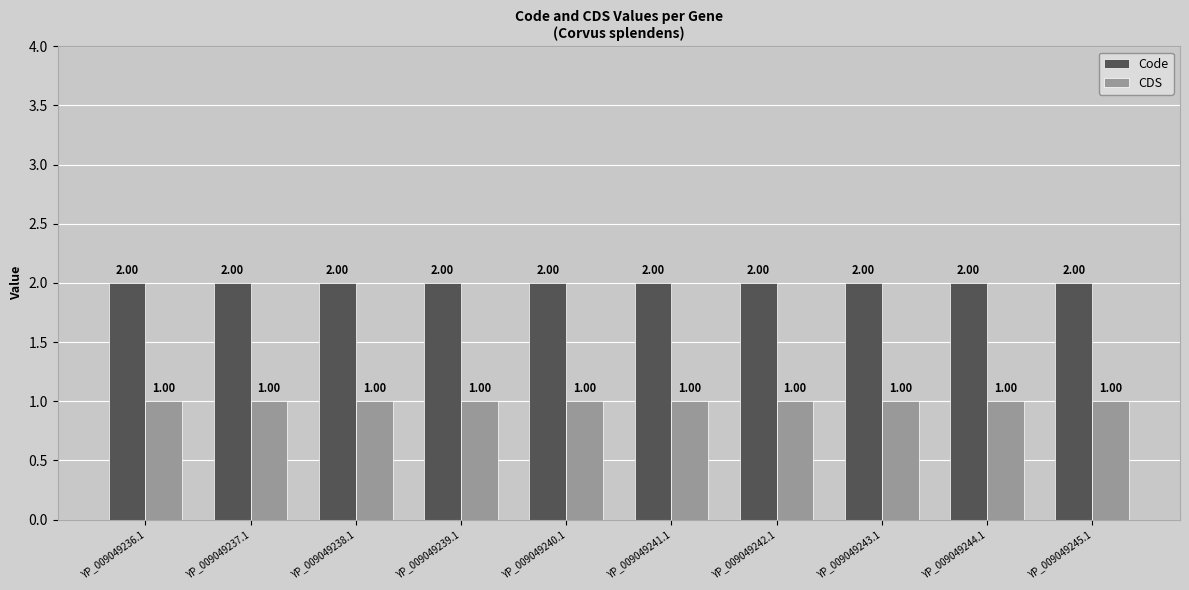

What is the label of the 7th bar from the left?

YP_009049242.1